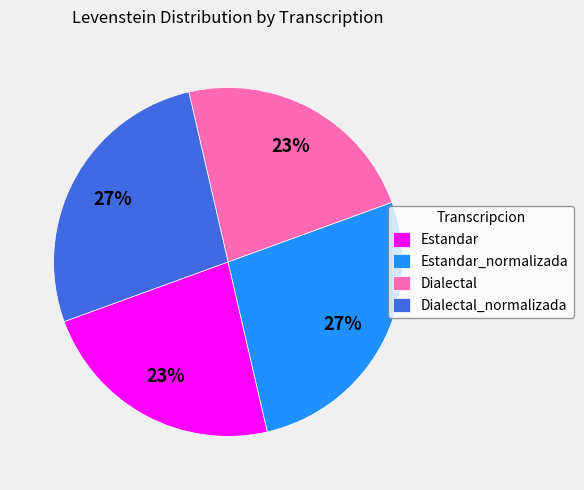

To the nearest percent, what percentage of the pie is Dialectal?

23%